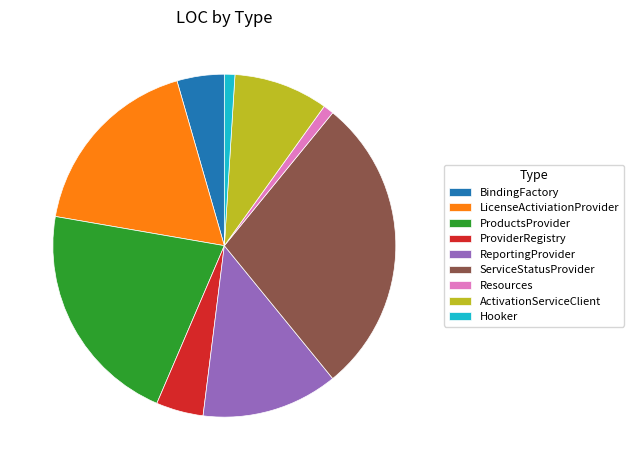

Which slice is the largest?

ServiceStatusProvider